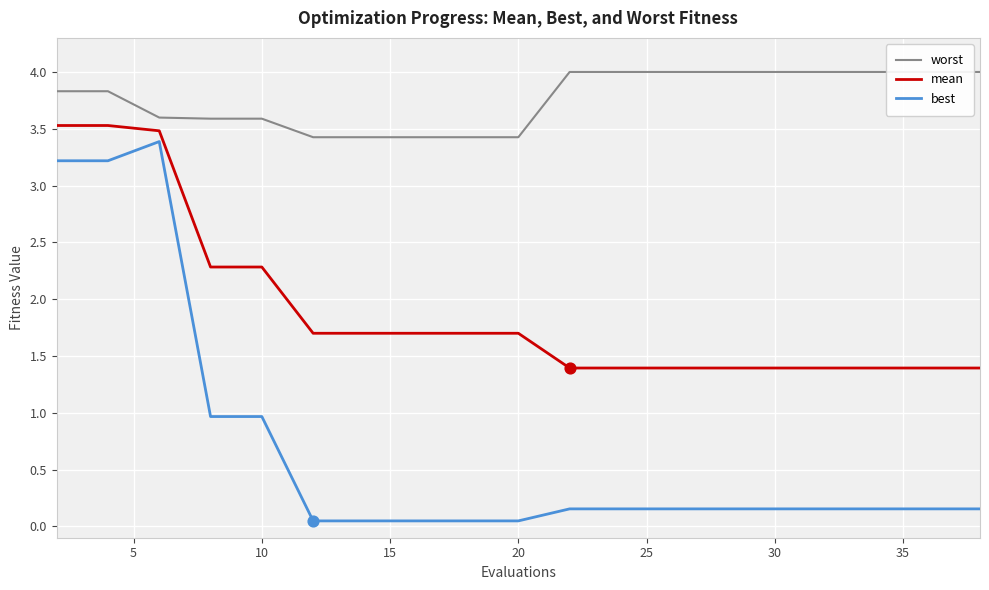

What are all the series names shown in the legend?

worst, mean, best